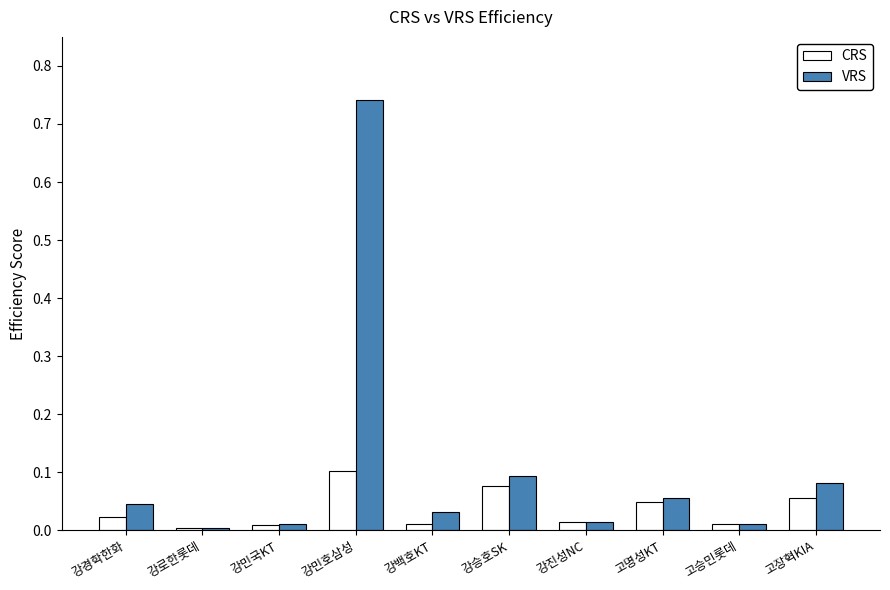

What are all the series names shown in the legend?

CRS, VRS